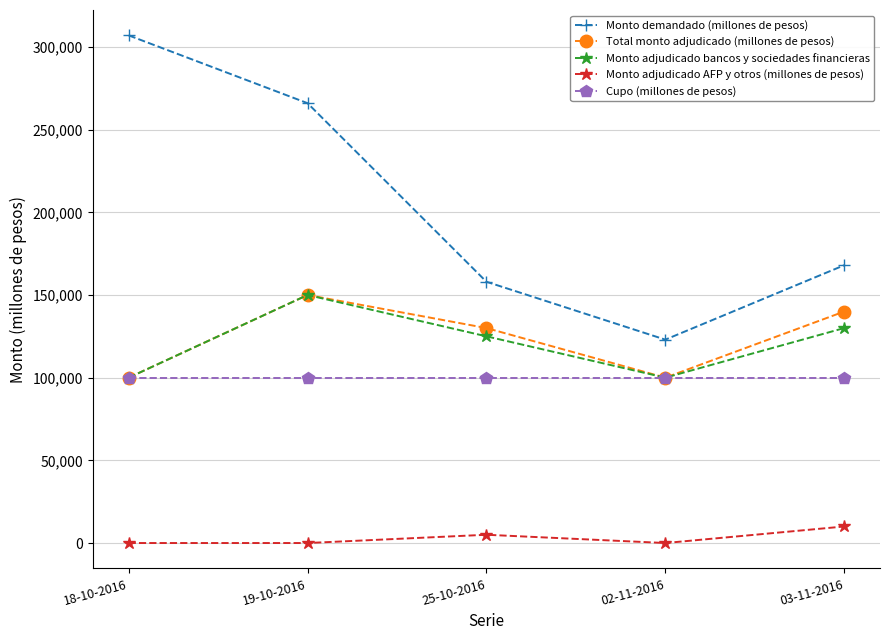

What position from the right is 25-10-2016?

3